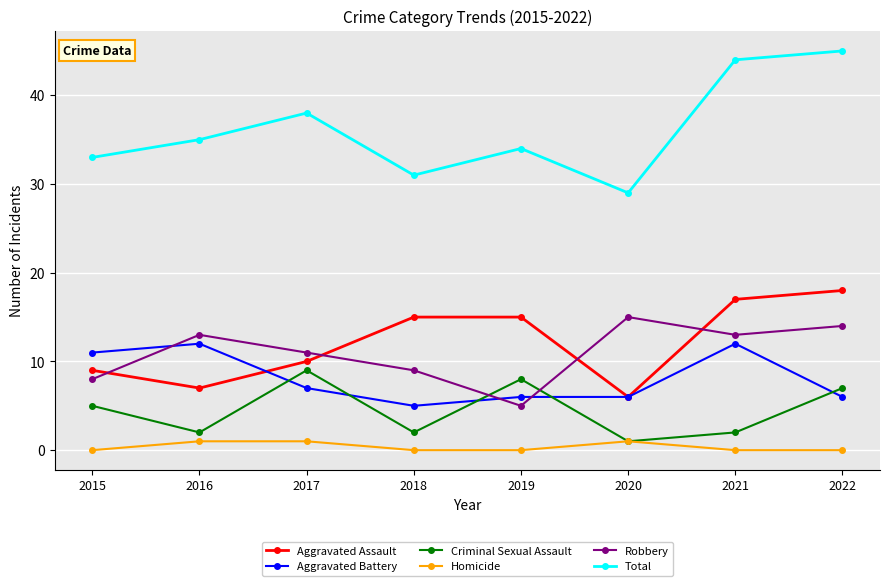

True or false: Aggravated Assault and Criminal Sexual Assault intersect in this chart.

False